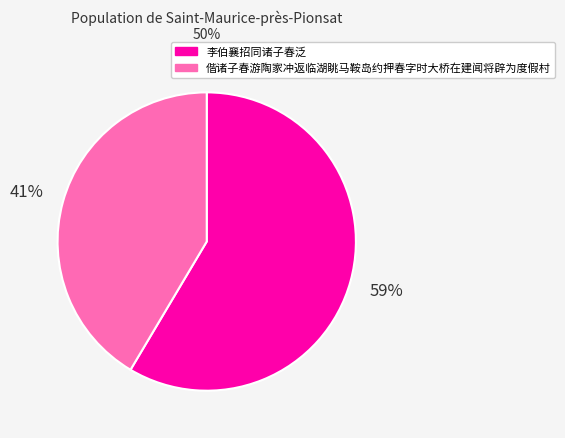

Which slice is the largest?

李伯襄招同诸子春泛